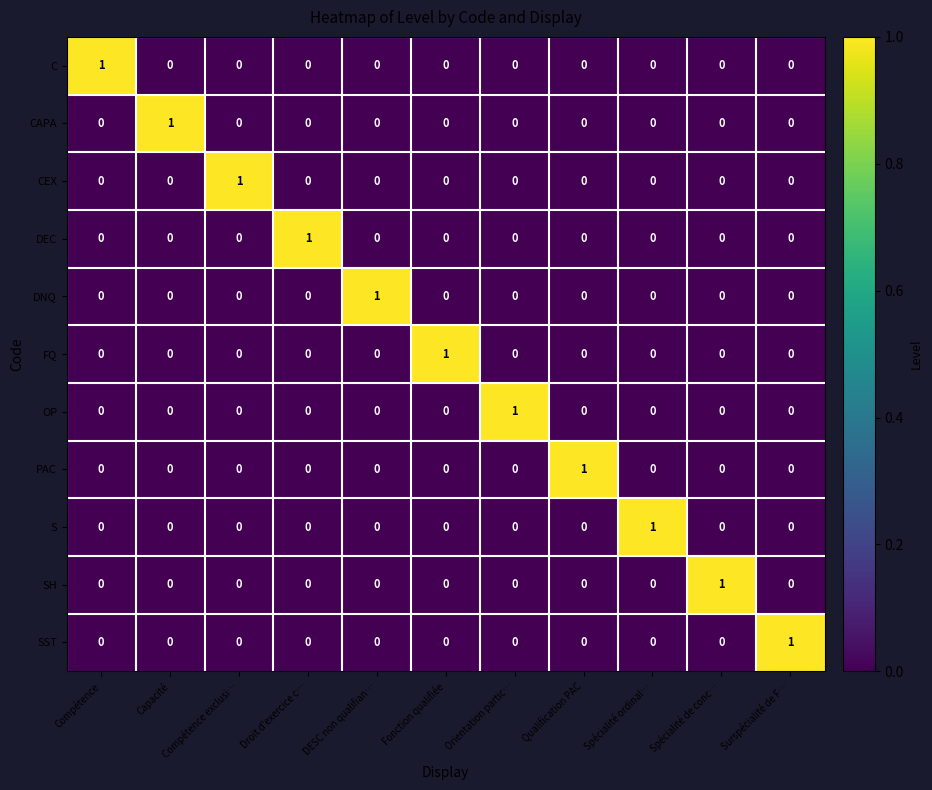

How many C values are between 0 and 1?

11